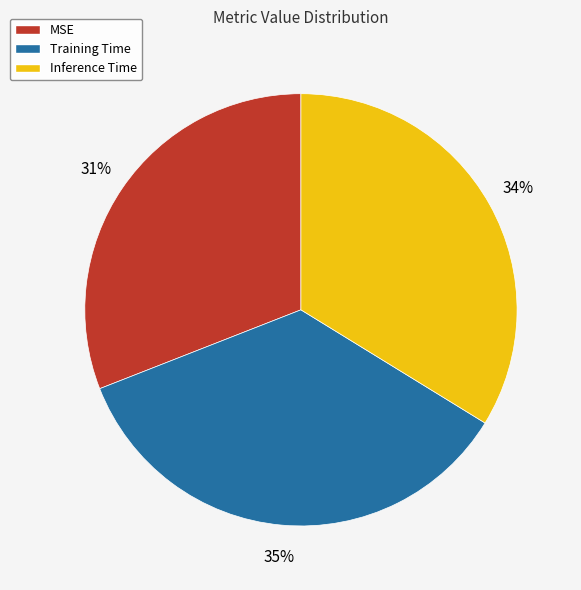

What percentage is the Training Time slice, to the nearest percent?

35%